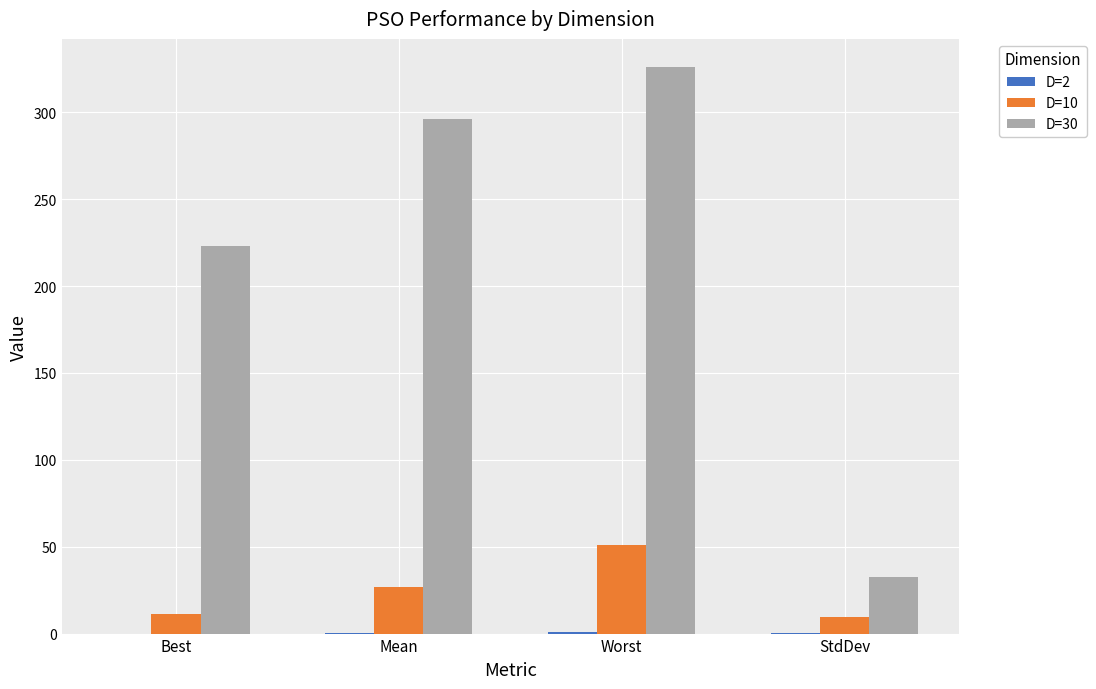

Which series has the largest total across all categories?

D=30